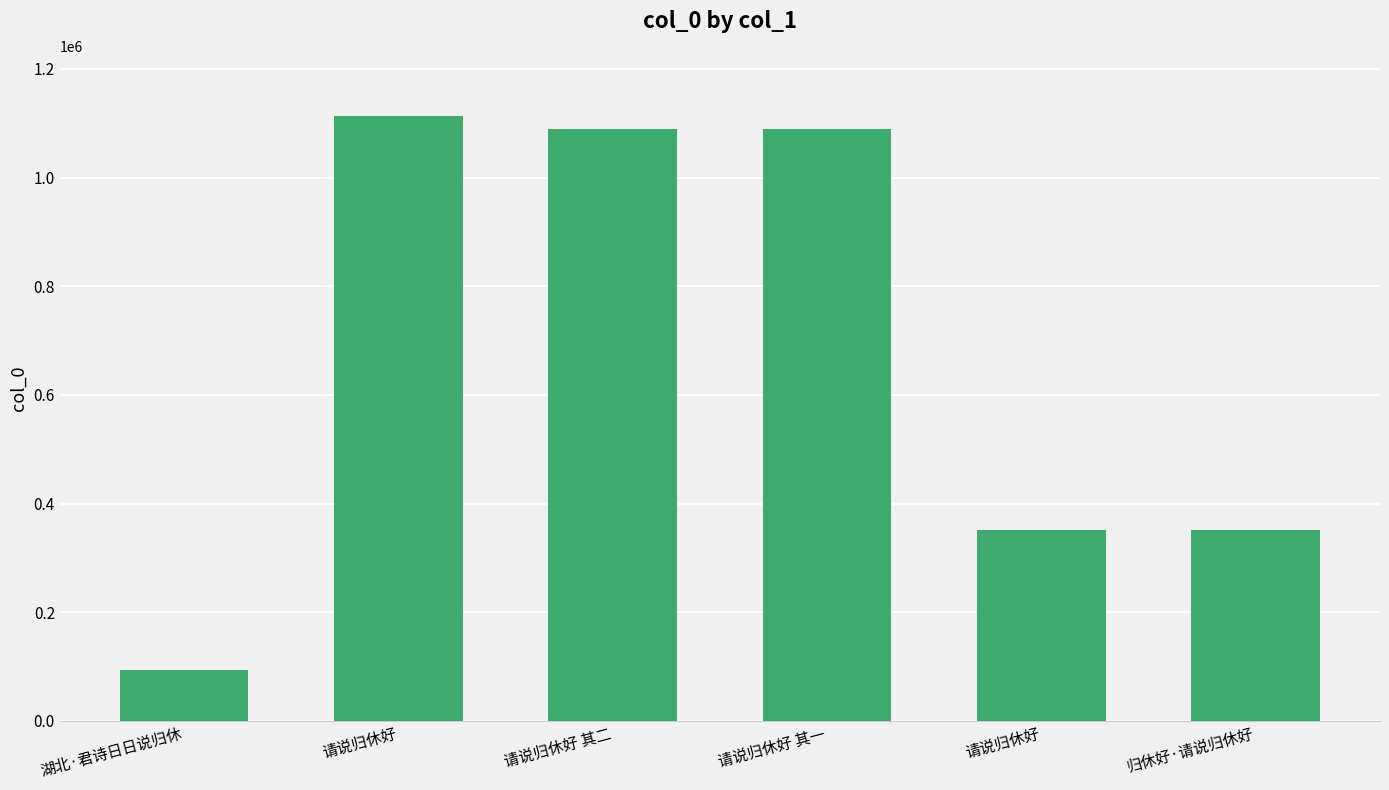

Rank the categories by value from lowest to highest.

湖北·君诗日日说归休, 请说归休好, 归休好·请说归休好, 请说归休好 其一, 请说归休好 其二, 请说归休好